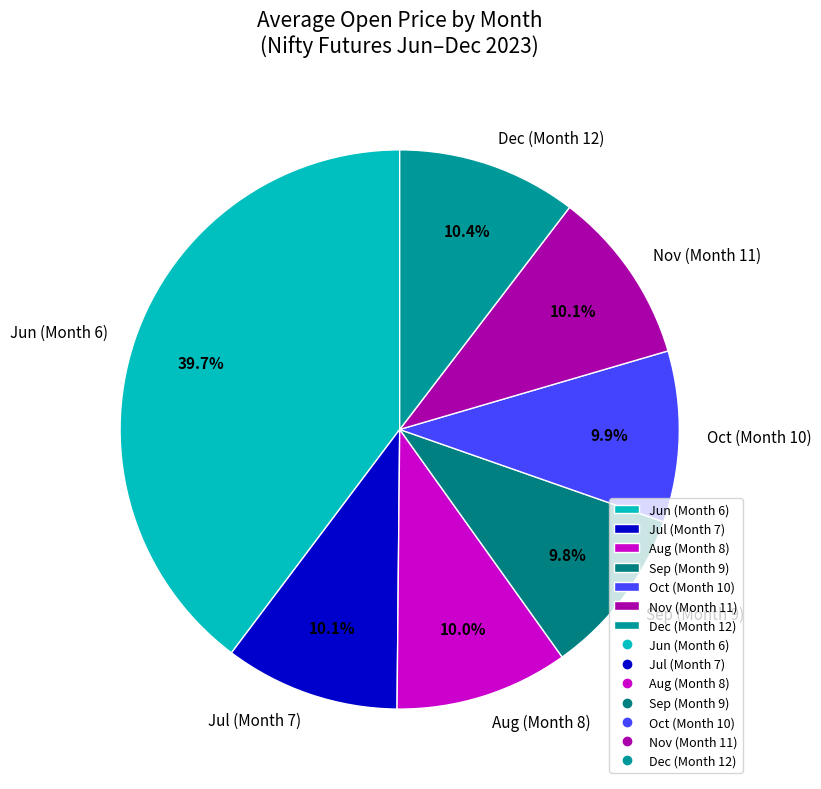

Is there any slice that represents more than half of the pie?

No